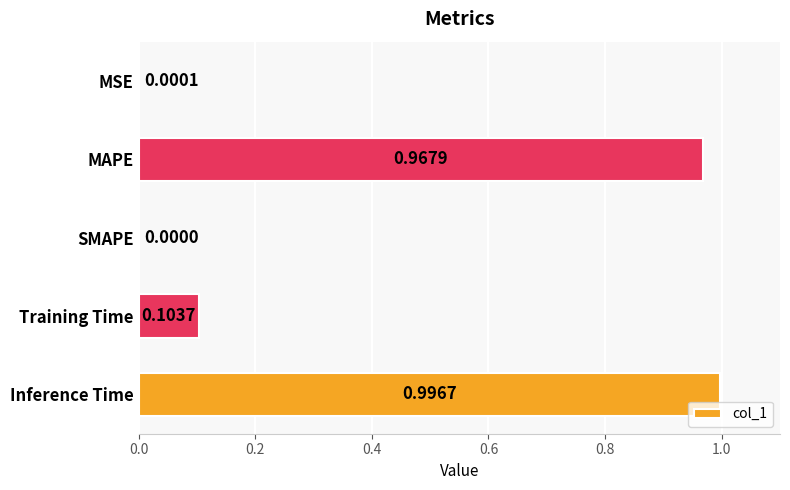

At which label is the value closest to 0?

SMAPE